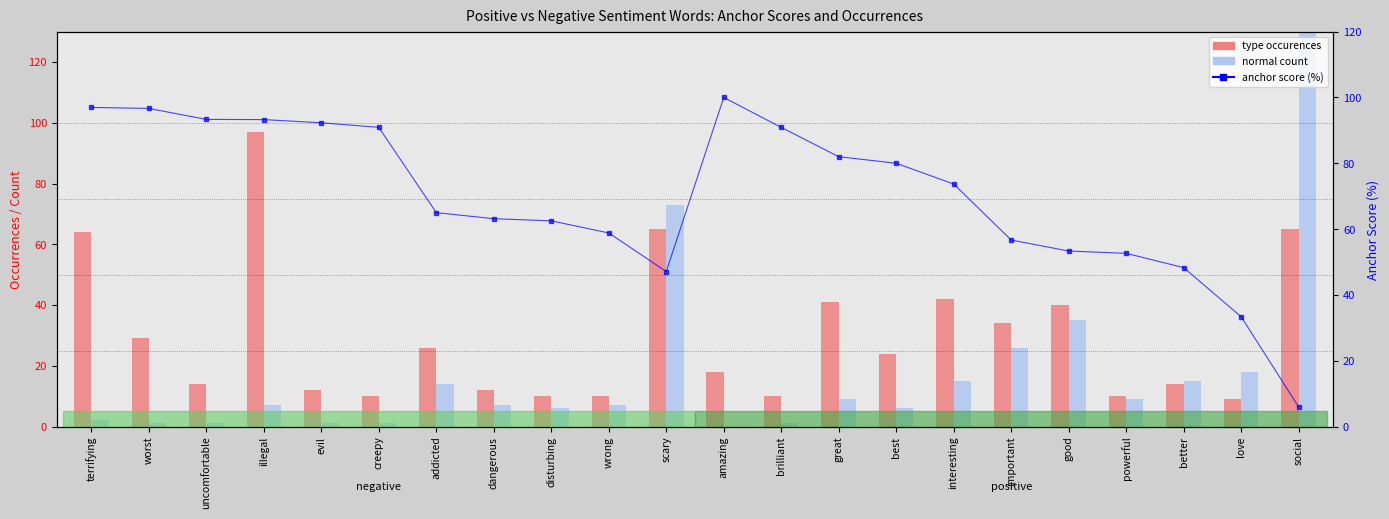

Between dangerous and disturbing, which is larger?

dangerous